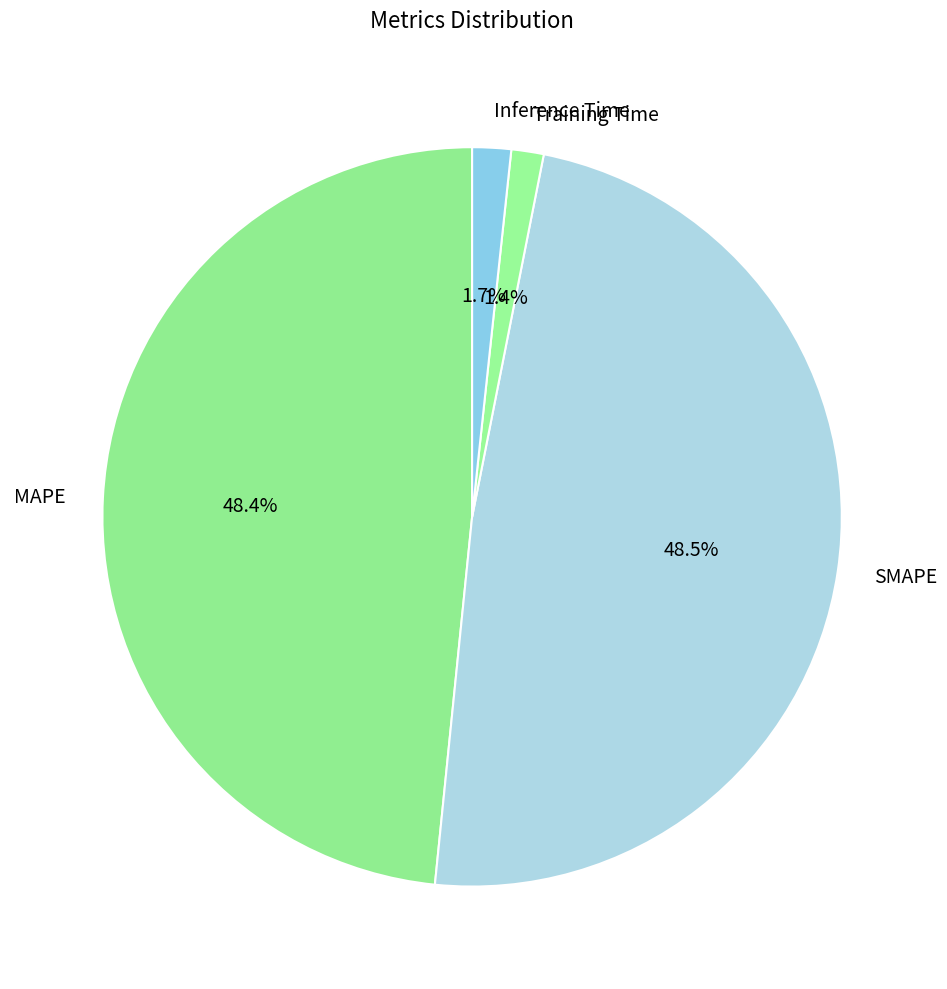

What percentage is the Training Time slice, to the nearest percent?

1%